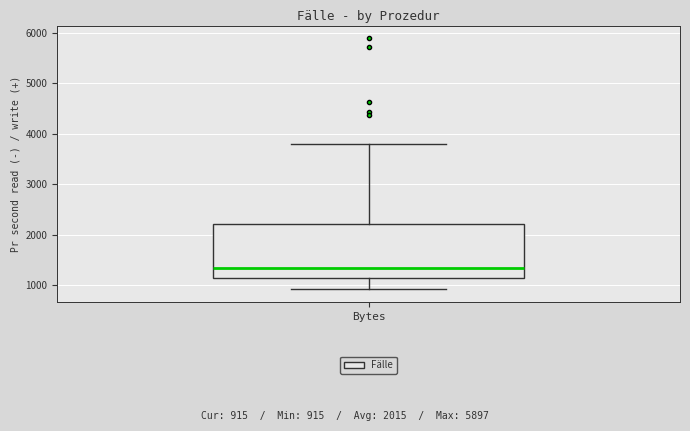

Transcribe this box plot: give where the median line is, the range the box spans, and where the two whiskers end, as read against the y-axis. The values are not printed on the chart, so give them approximately, as read against the axis.

median 1300, box 1100 to 2200, whiskers 900 to 3800